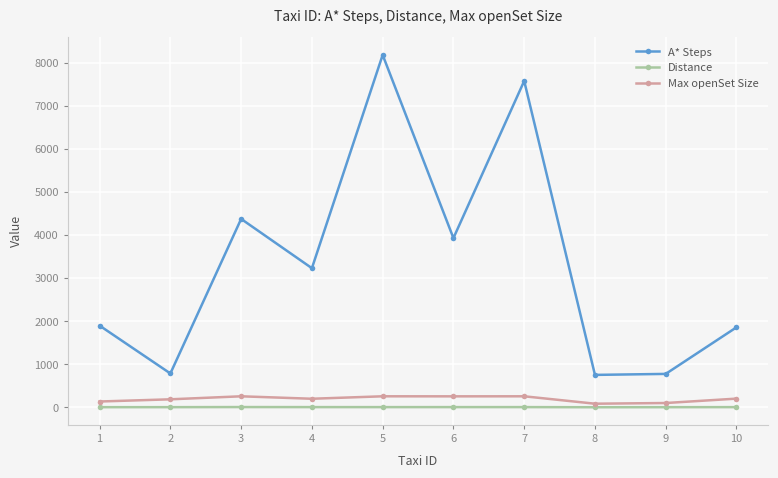

What is the greatest value displayed?

8183.0